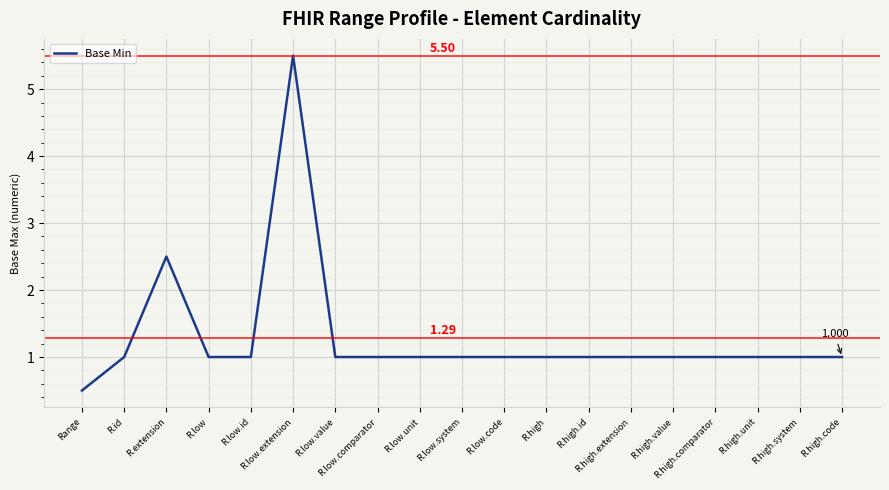

Reading left to right, extract all data points from this chart.

0.5	1.0	2.5	1.0	1.0	5.5	1.0	1.0	1.0	1.0	1.0	1.0	1.0	1.0	1.0	1.0	1.0	1.0	1.0